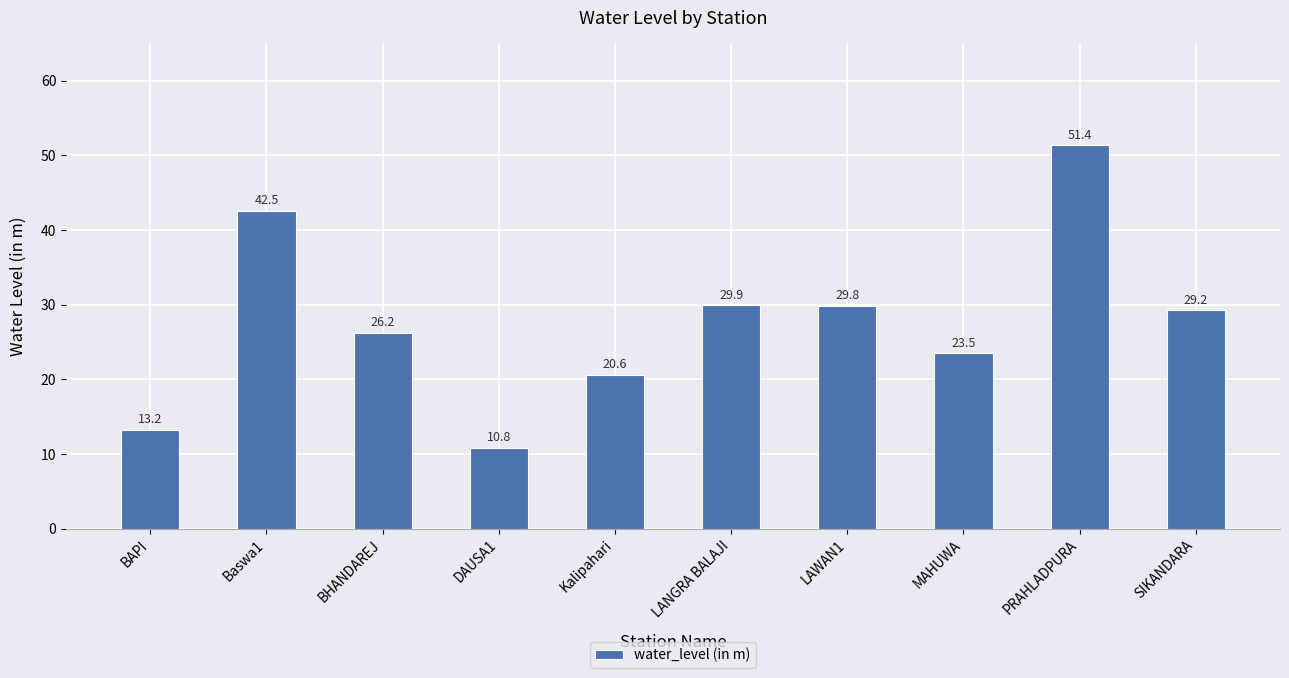

What is the ratio of the value at BHANDAREJ to the value at PRAHLADPURA?

0.5